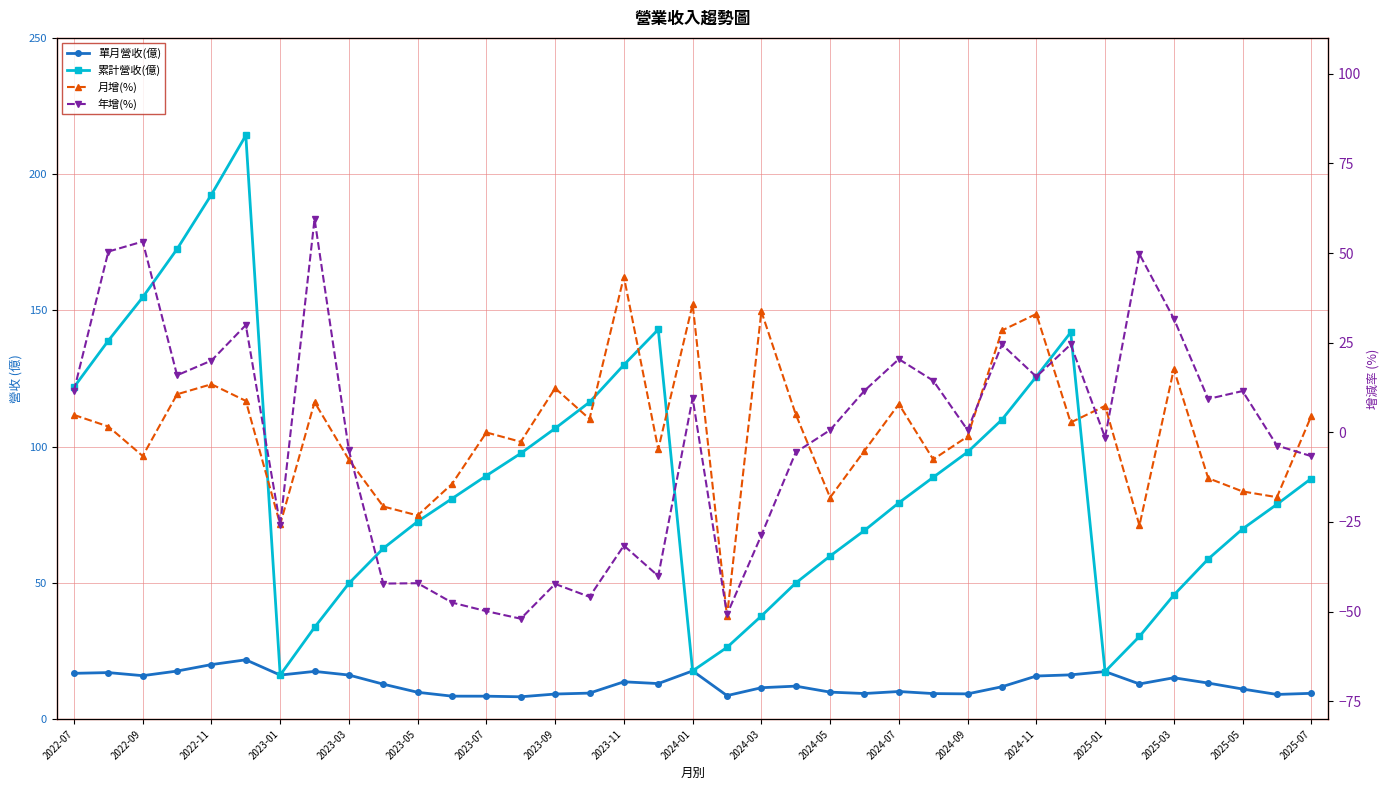

What is the smallest value displayed?

-52.0